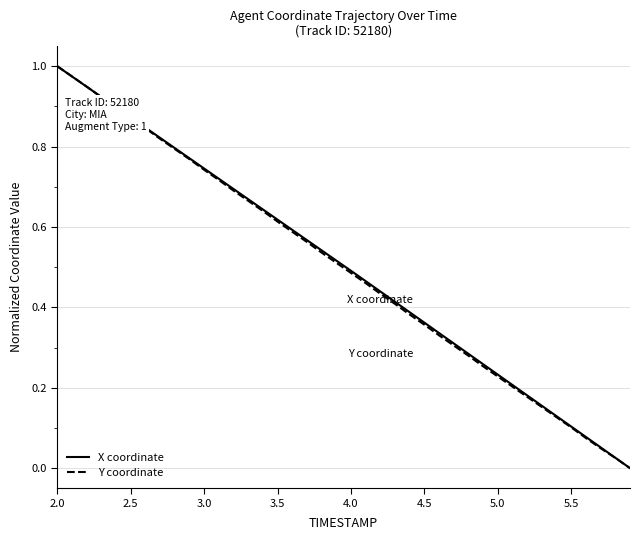

What is the difference between the maximum and minimum values in the X coordinate series?

1.0